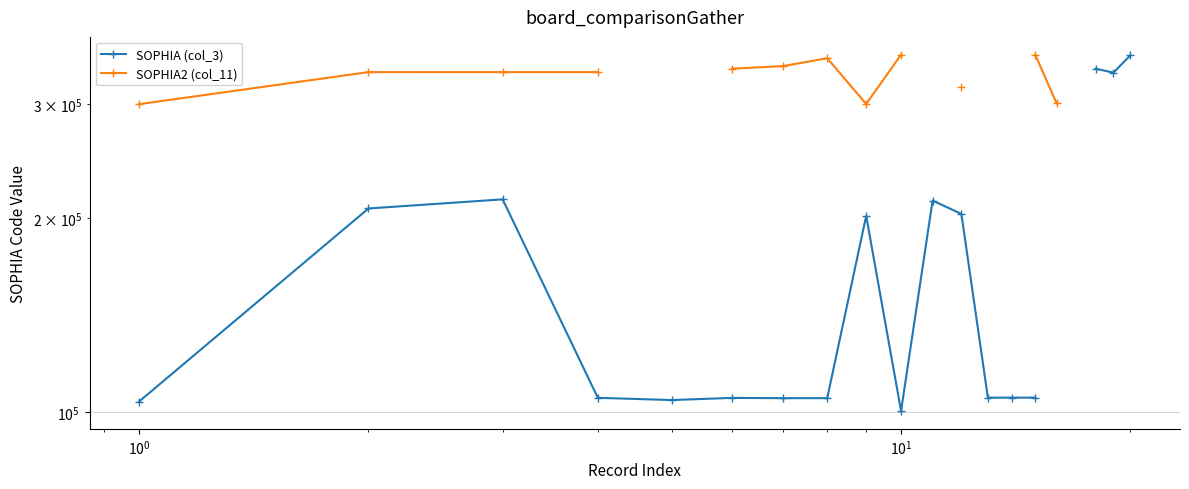

How many series are shown in this chart?

2